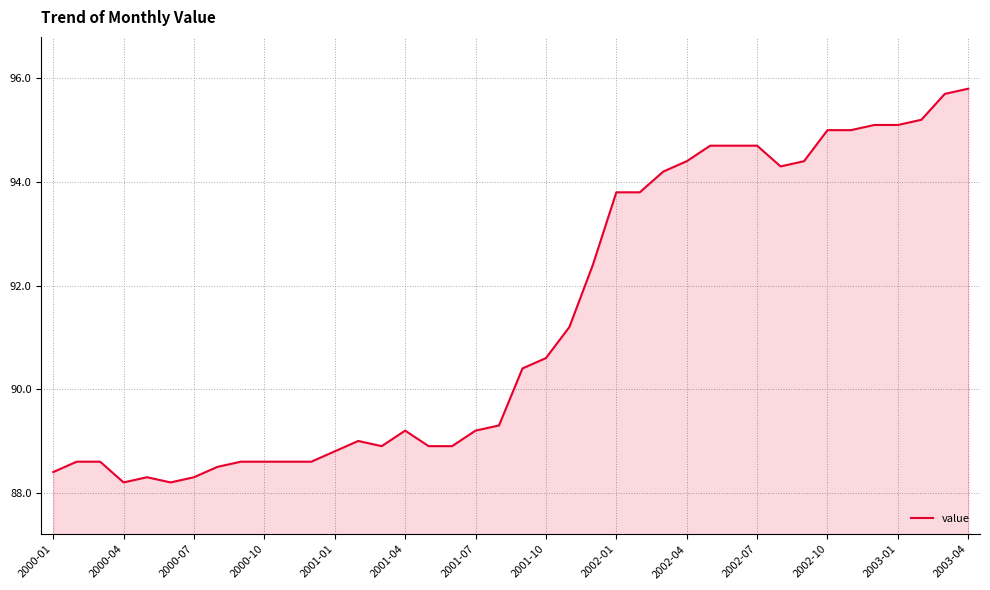

What is the minimum value shown in the chart?

88.2